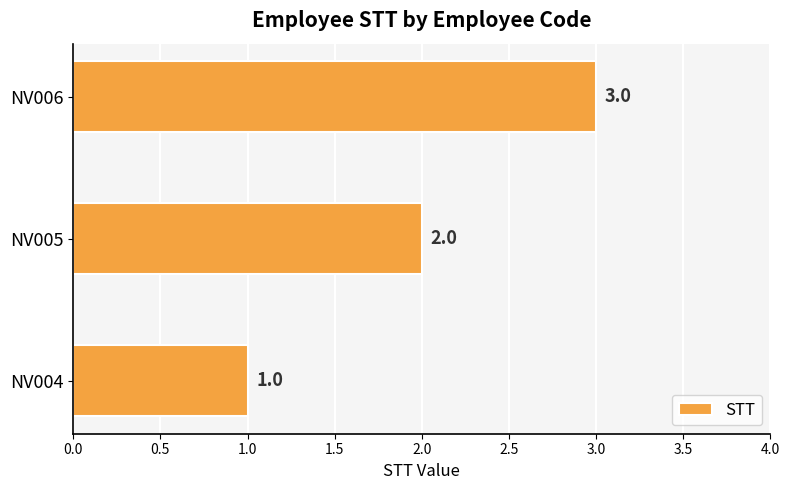

Between NV004 and NV005, which is larger?

NV005